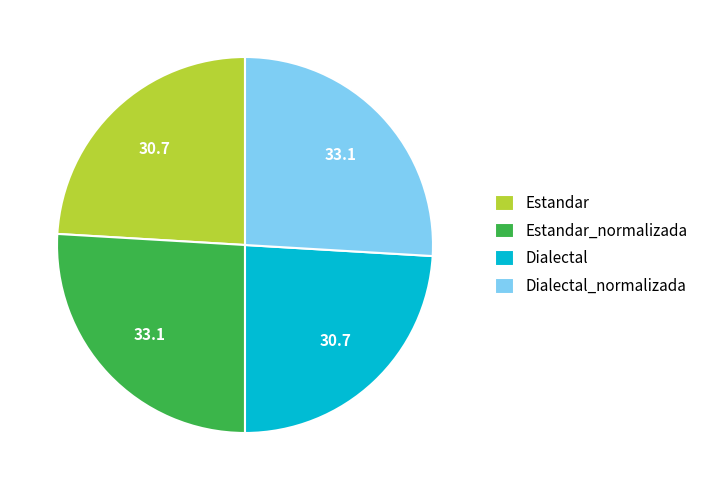

The Estandar slice represents 39% of the pie. True or false?

False